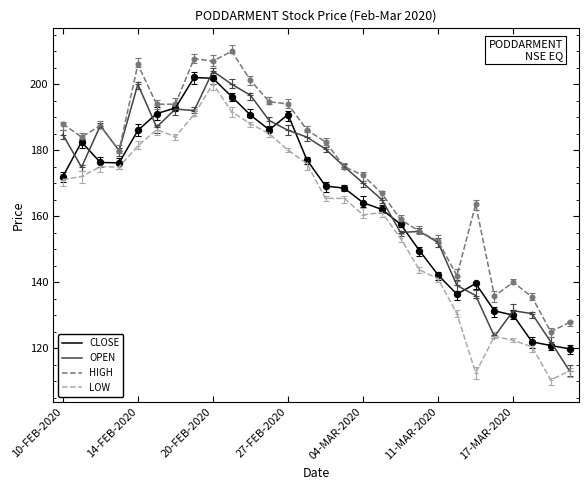

How many lines are shown in the chart?

4